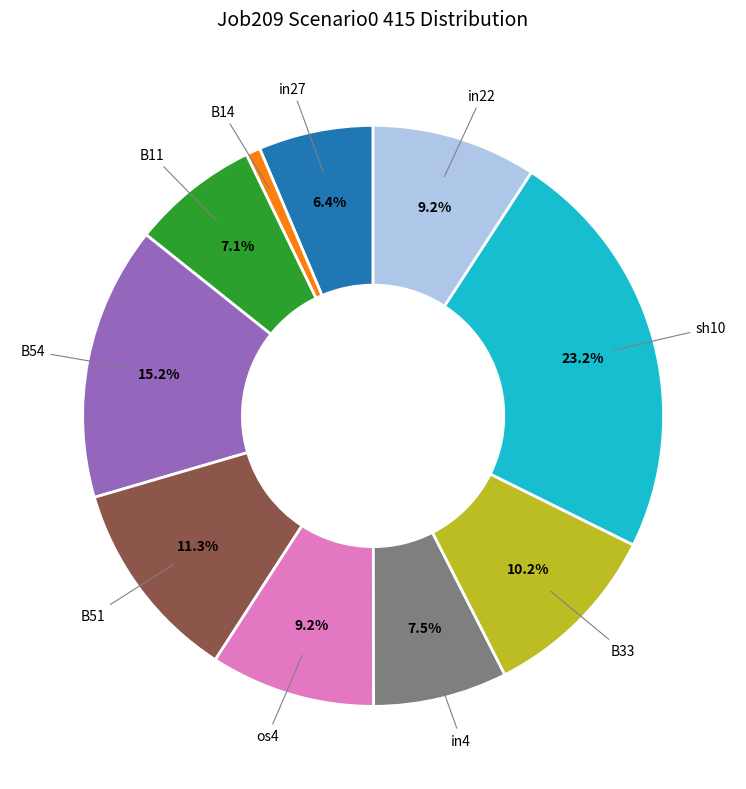

How many segments does this pie chart have?

10